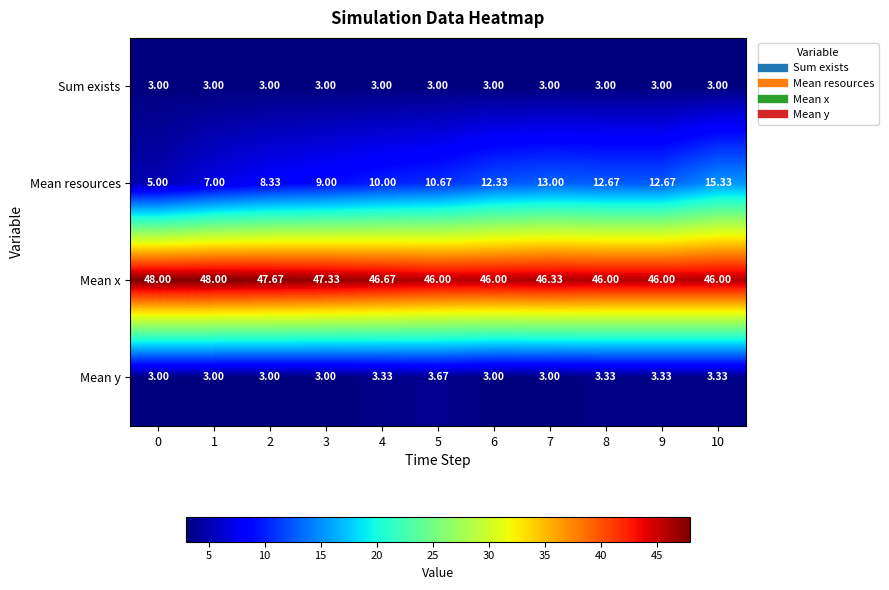

At 4, list the series in order from smallest to largest.

Sum exists, Mean y, Mean resources, Mean x